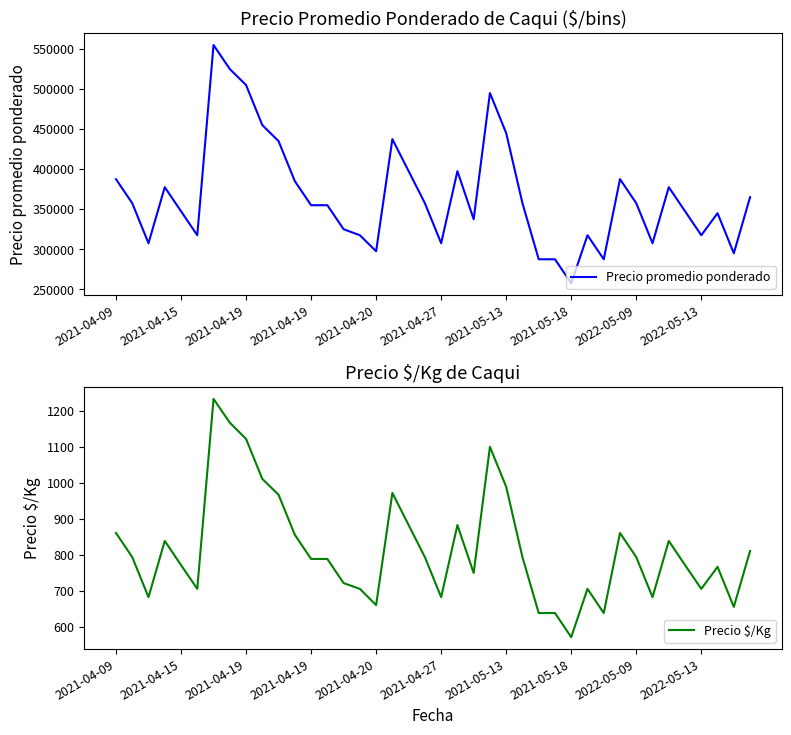

What is the difference between the maximum and minimum values in the Precio $/Kg series?

661